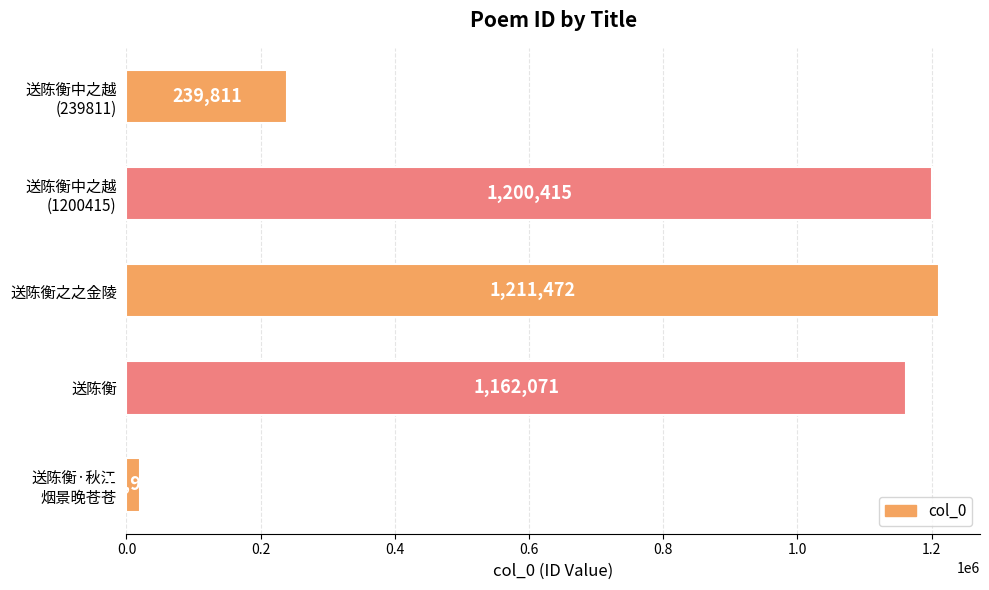

Which category has the lowest value across all series?

送陈衡·秋江
烟景晚苍苍